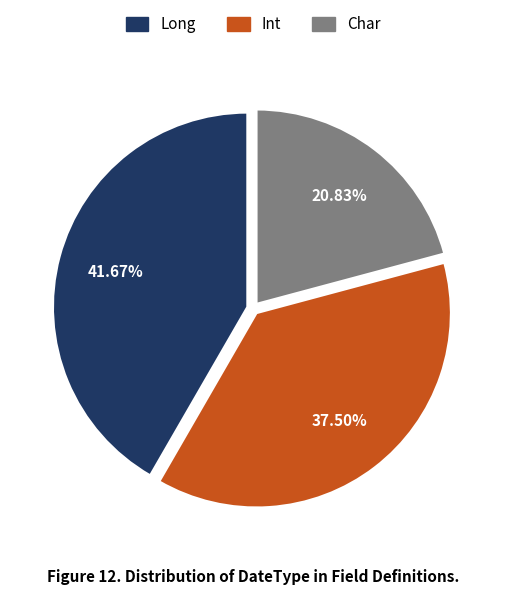

Is it true that Char is 21% of the pie?

True